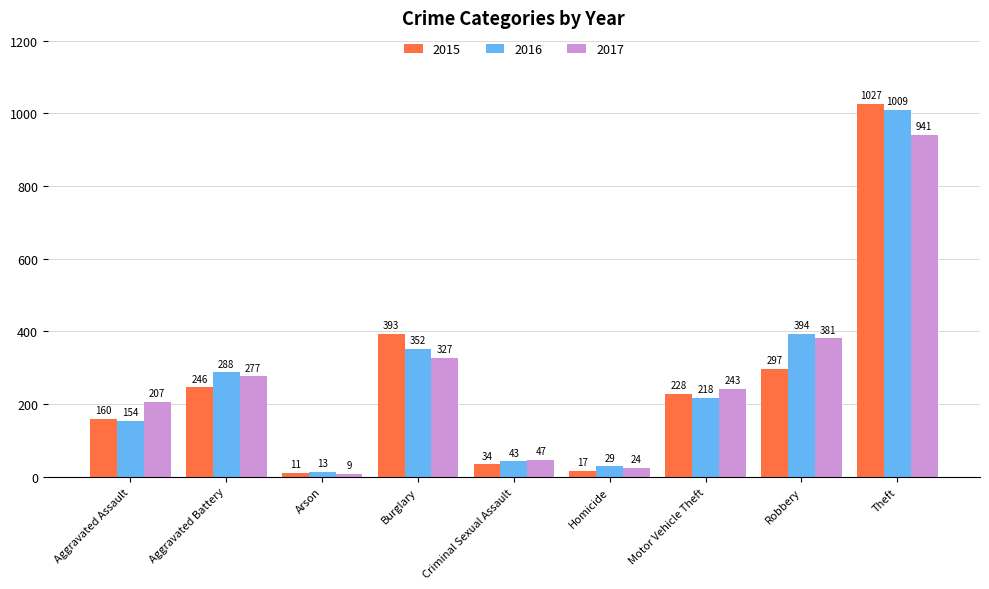

At which label is 2015 closest to 519?

Burglary